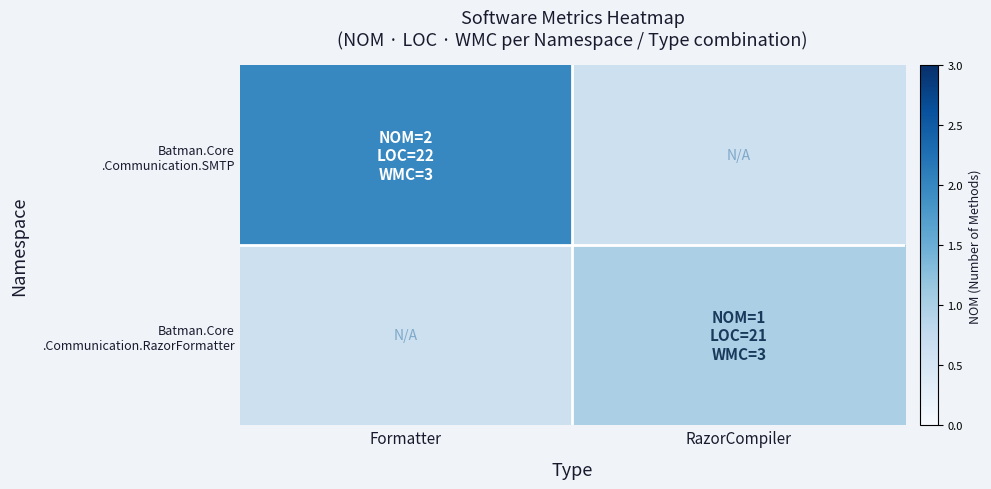

Rank the series at Formatter from highest to lowest value.

Batman.Core .Communication.SMTP, Batman.Core .Communication.RazorFormatter